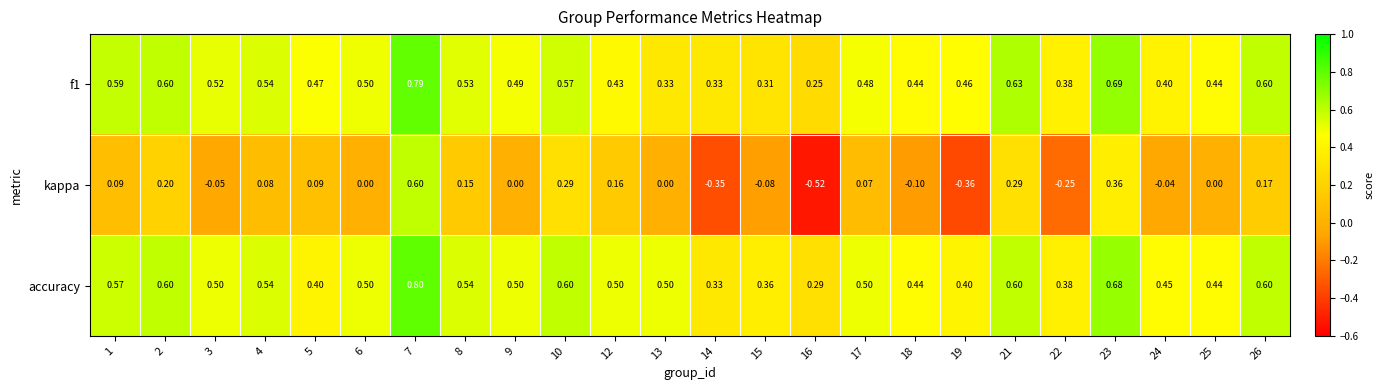

Which series changed the most between 10 and 17?

kappa